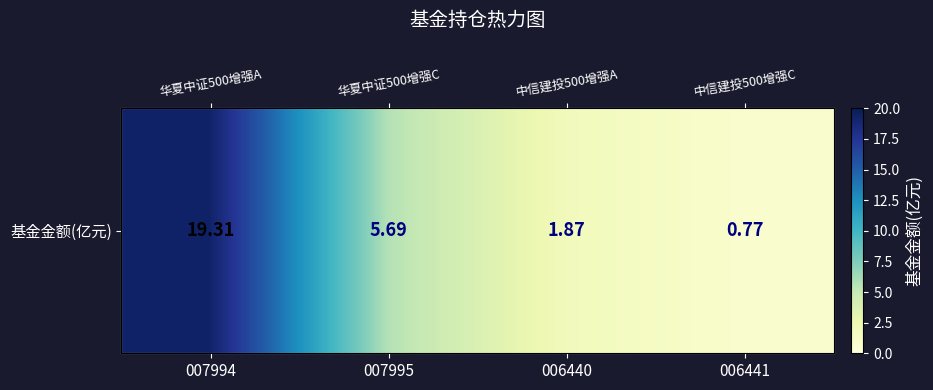

Rank the categories by value from highest to lowest.

007994, 007995, 006440, 006441